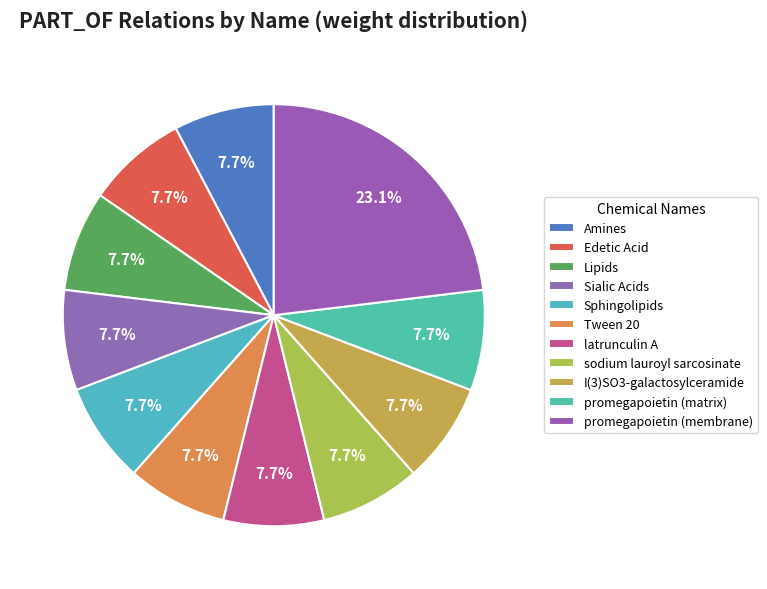

Is it true that Lipids is 14% of the pie?

False